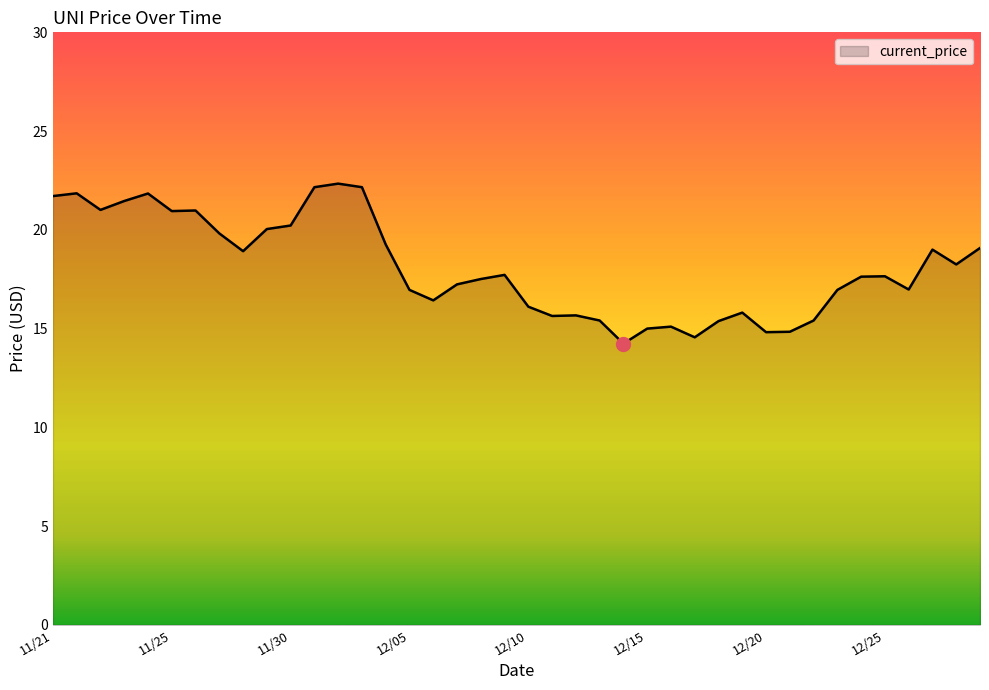

What is the difference between the maximum and minimum values?

8.1